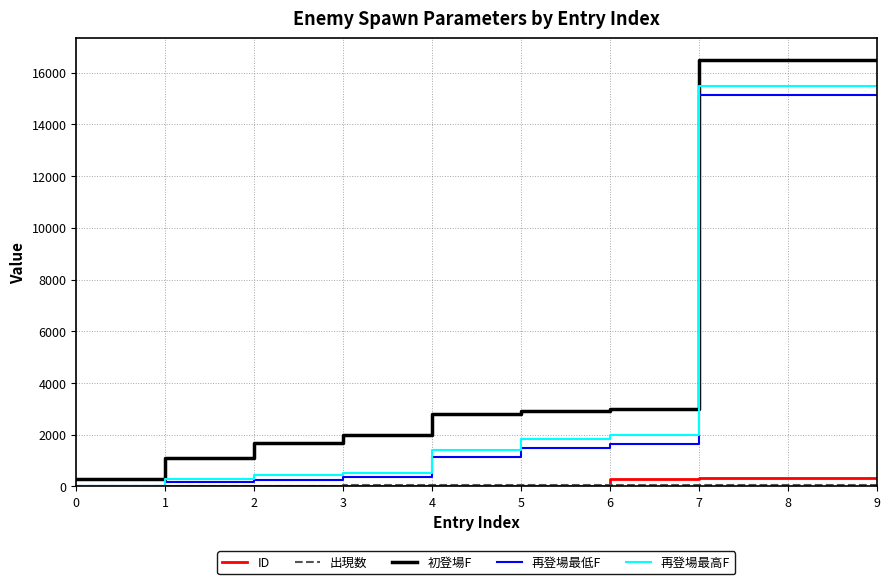

At how many categories does at least one series exceed 6958?

3